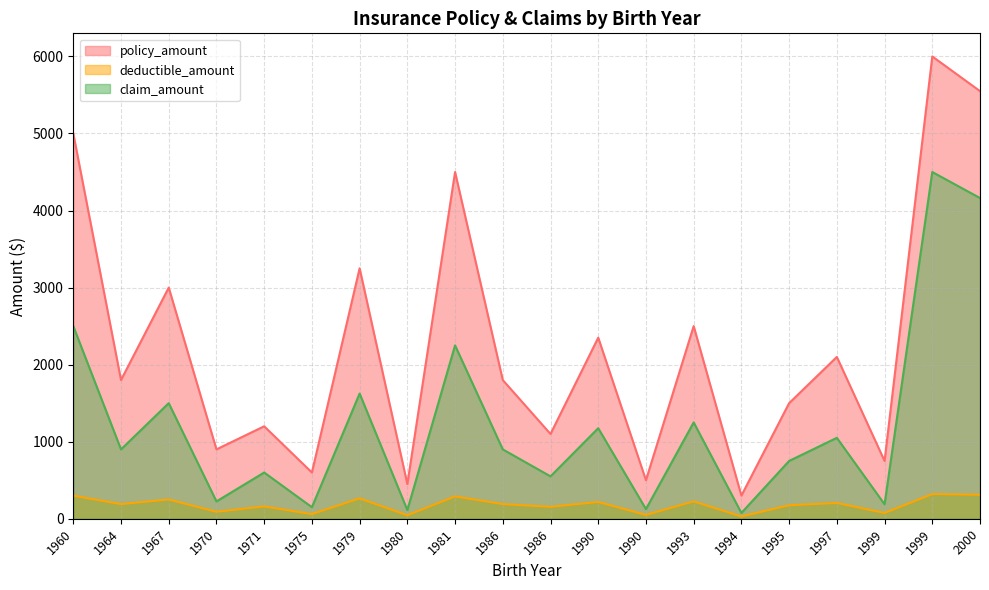

Rank the series at 1994 from lowest to highest value.

deductible_amount, claim_amount, policy_amount